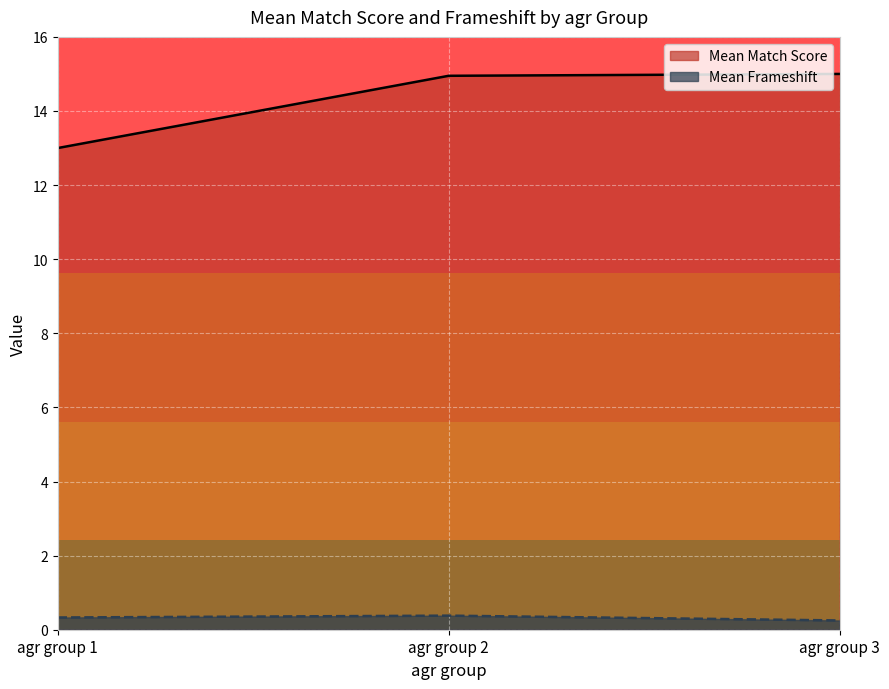

List the labels in order of value, smallest first.

agr group 1, agr group 2, agr group 3